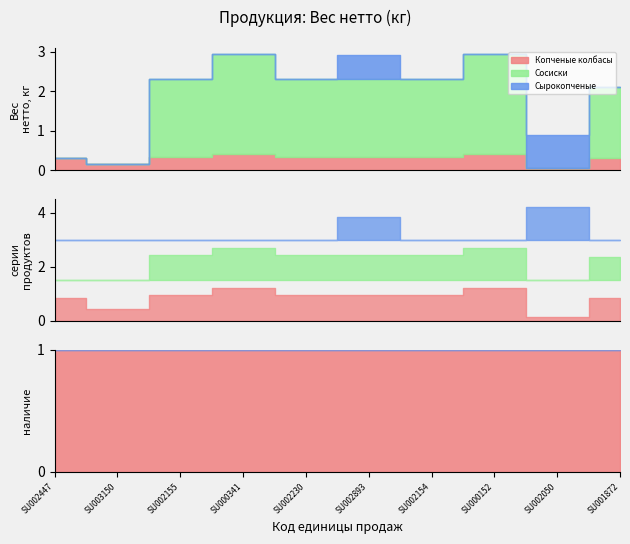

Count the Сырокопченые values in the range 0 to 1.

10